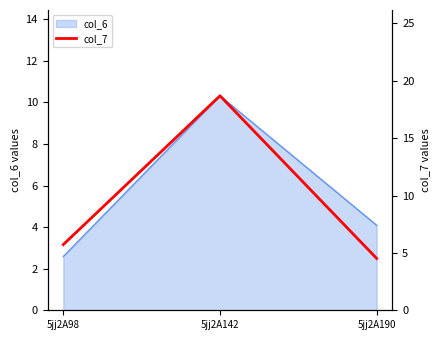

Between 5jj2A98 and 5jj2A142, which is larger?

5jj2A142